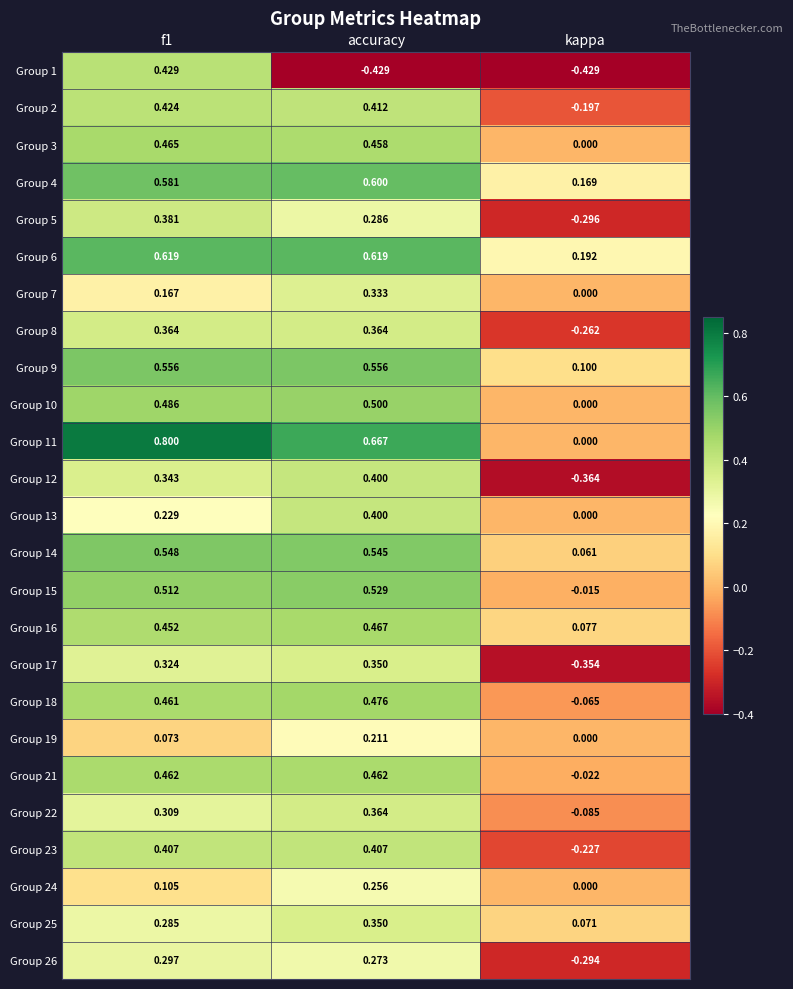

Where is Group 7 nearest to the value 0?

kappa